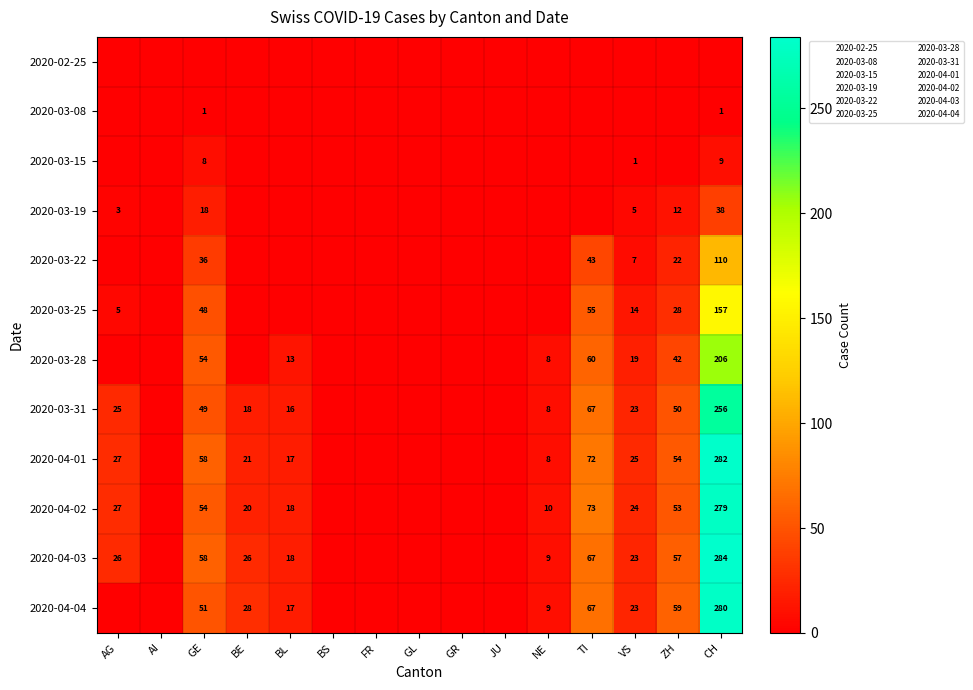

Where is 2020-03-19 nearest to the value 19?

GE